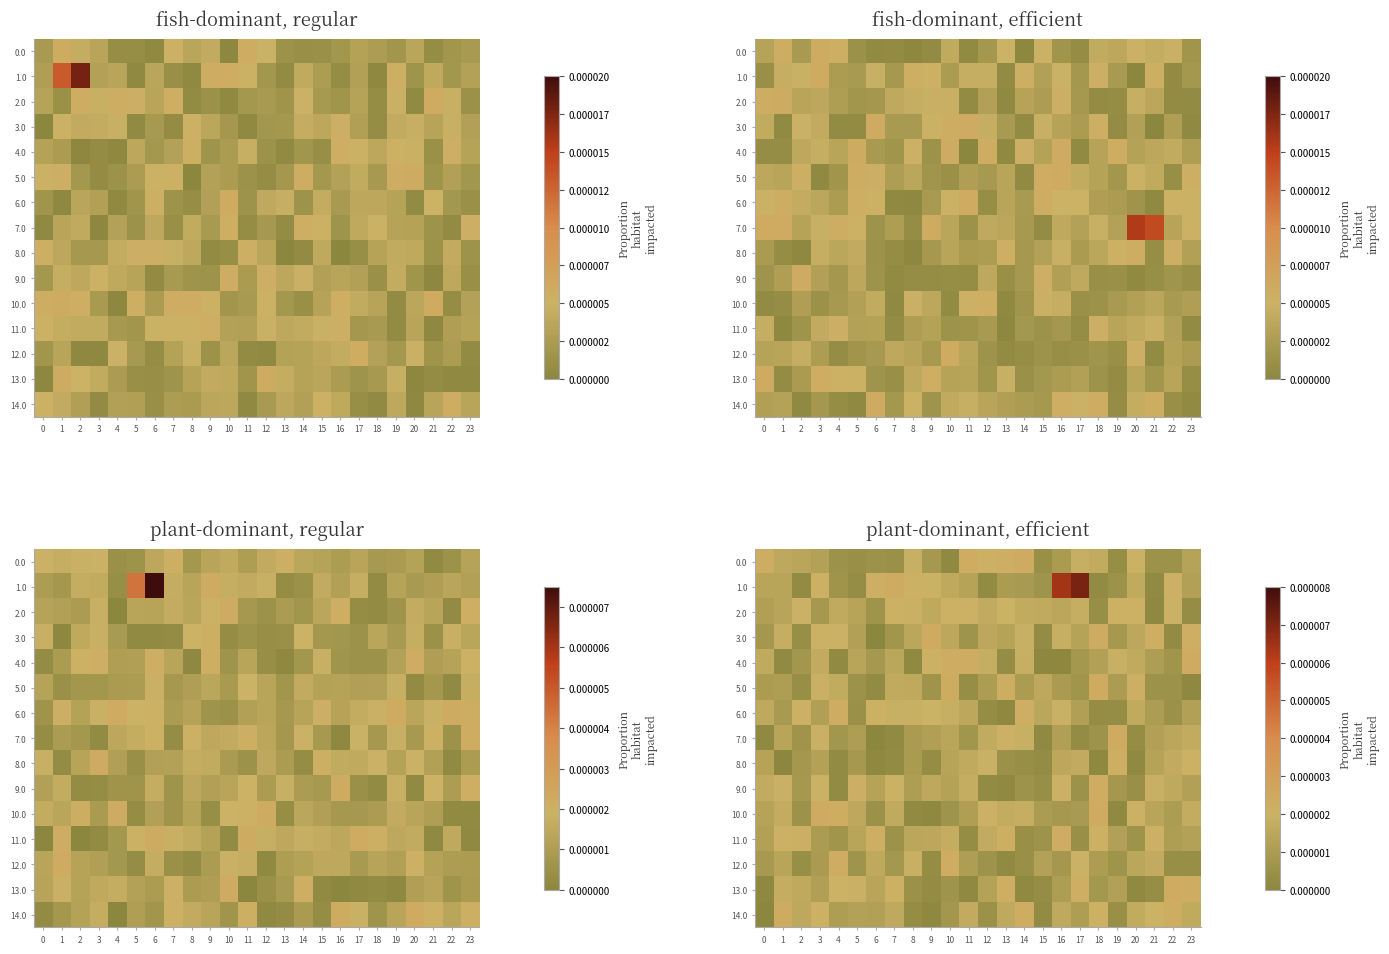

Rank the categories by 13.0 value from highest to lowest.

22, 23, 13, 17, 7, 4, 5, 1, 2, 6, 12, 19, 3, 16, 18, 10, 8, 21, 15, 9, 11, 20, 14, 0